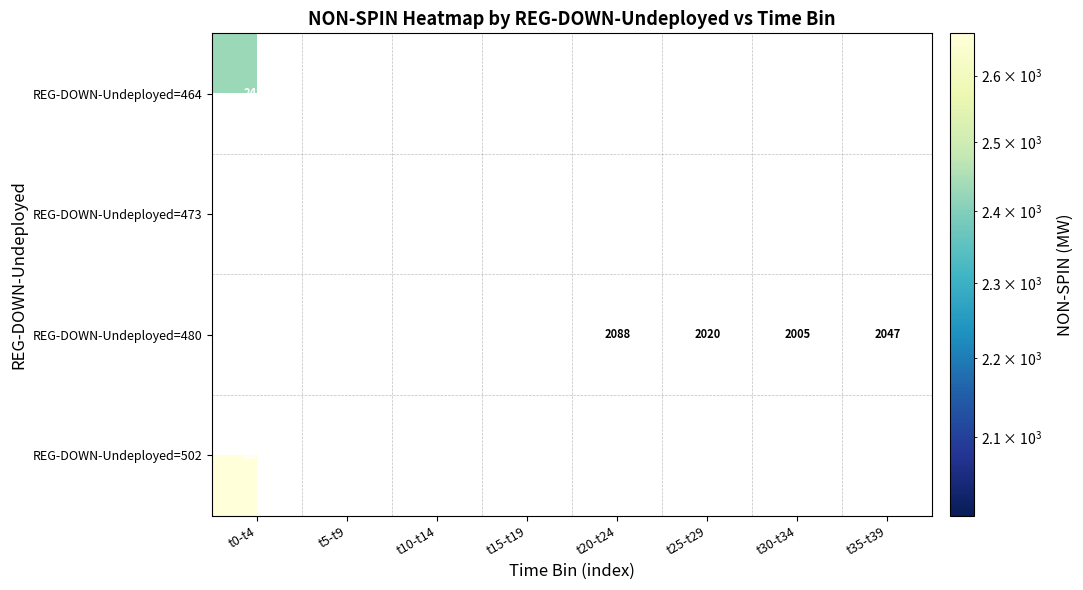

True or false: REG-DOWN-Undeployed=480 has a value of 2100 at t15-t19.

True